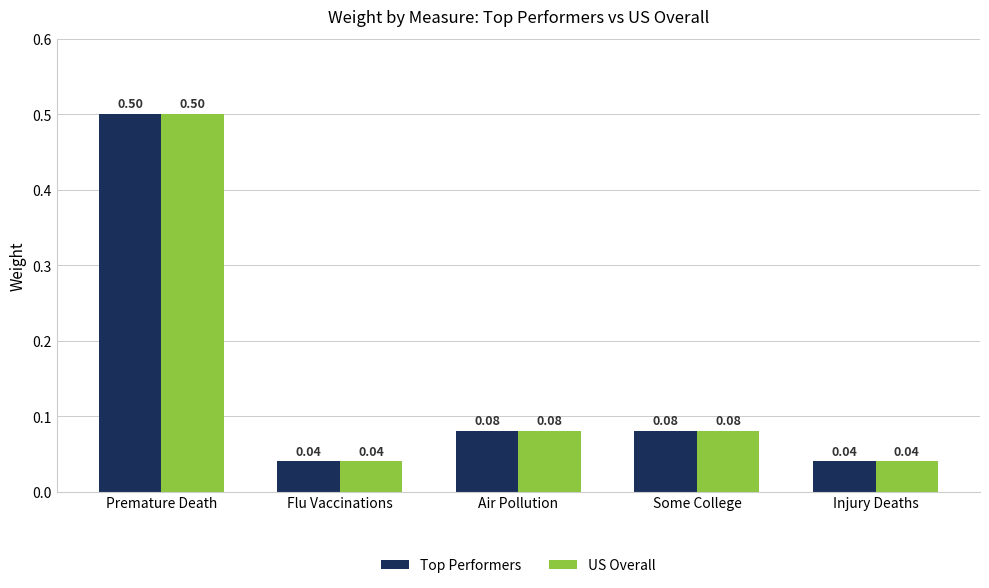

How many bars are there in each group?

2